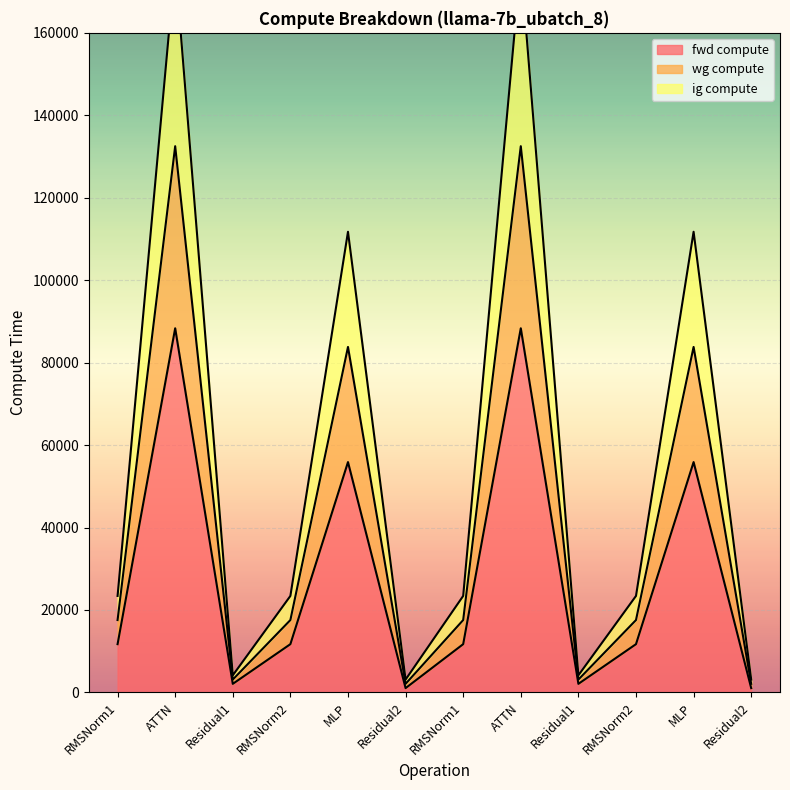

True or false: ig compute and wg compute intersect in this chart.

False